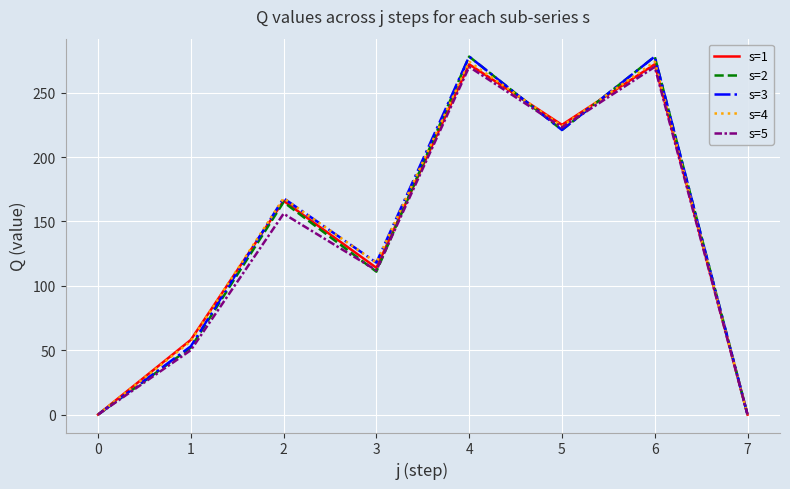

What is the difference between the second highest and minimum values in the s=2 series?

278